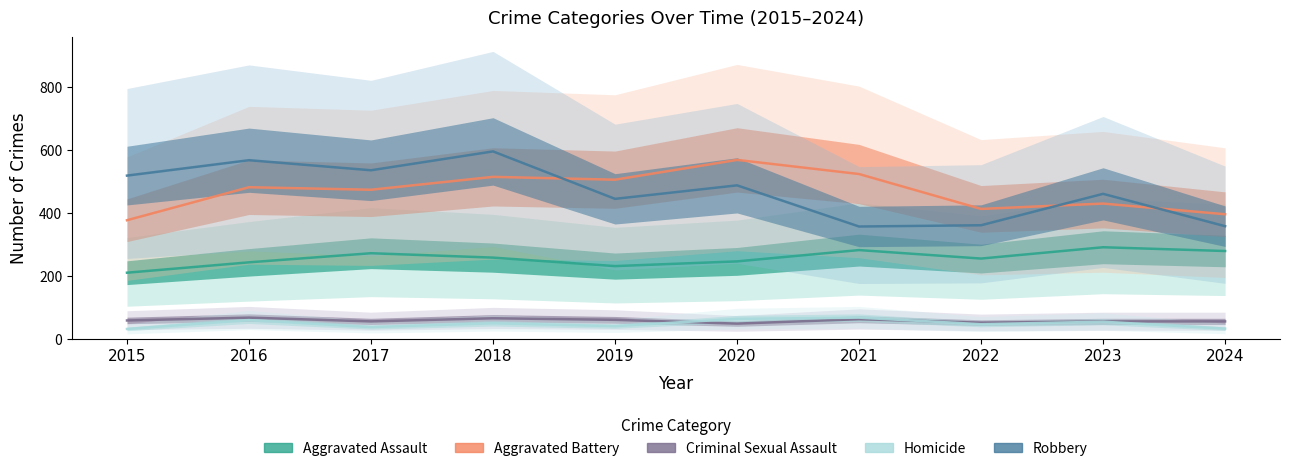

Is this an area chart (filled region under the line)?

No